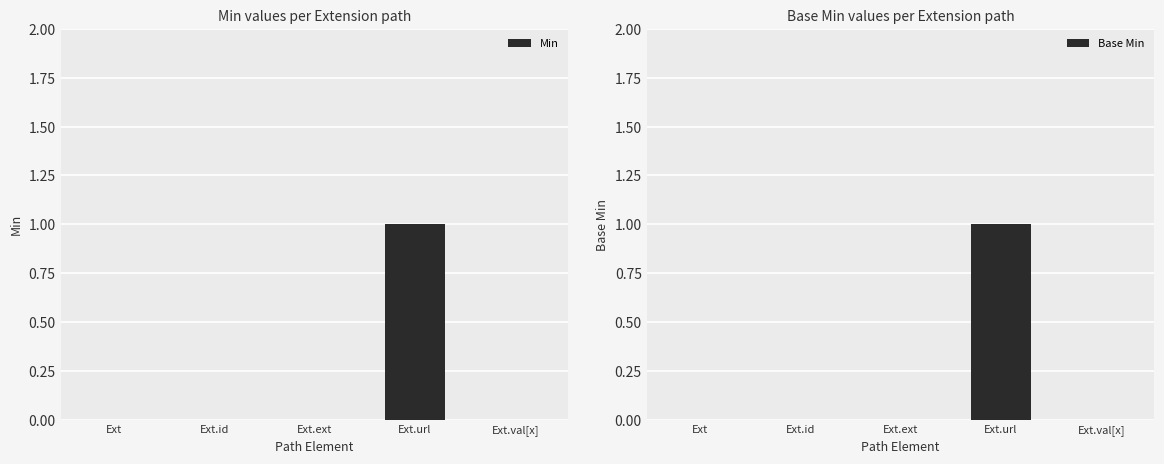

Rank the categories by Min value from lowest to highest.

Ext, Ext.id, Ext.ext, Ext.val[x], Ext.url